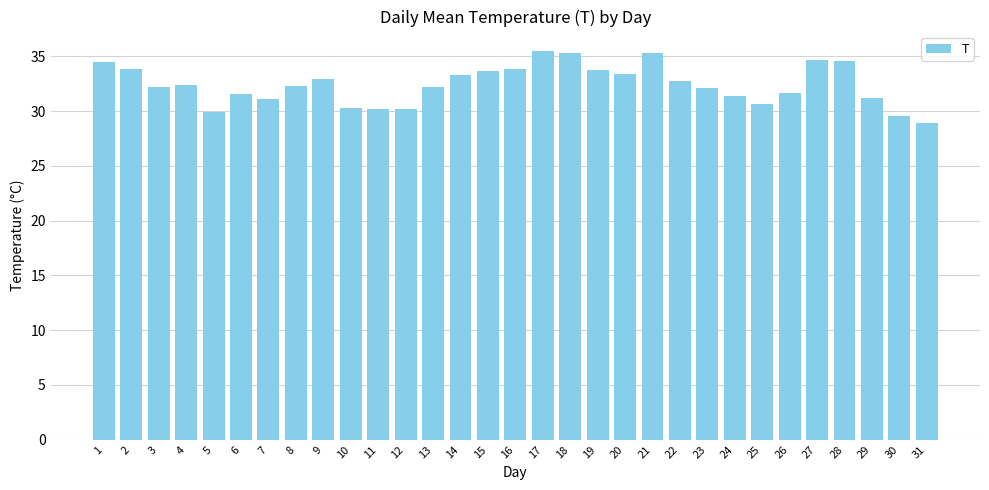

Is it true that the value at 3 is 32.2?

True